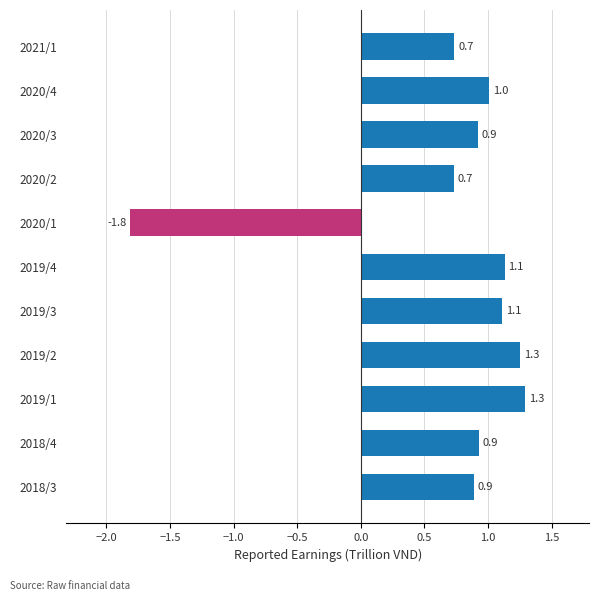

True or false: the data shows 1.6 at 2018/4.

False